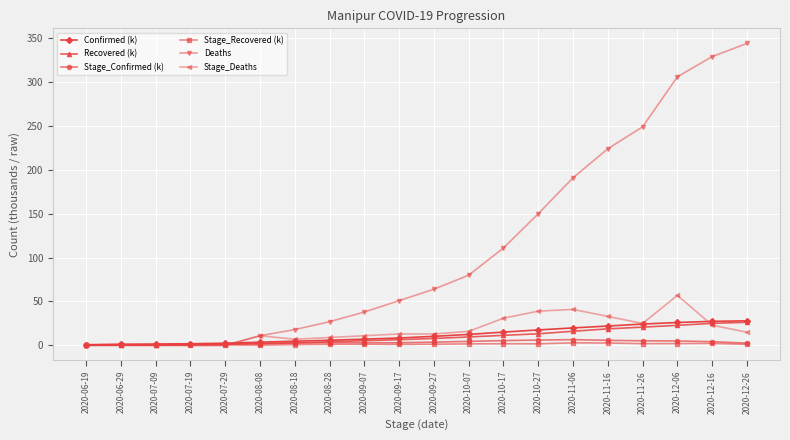

What is the label of the 11th point from the right?

2020-09-17